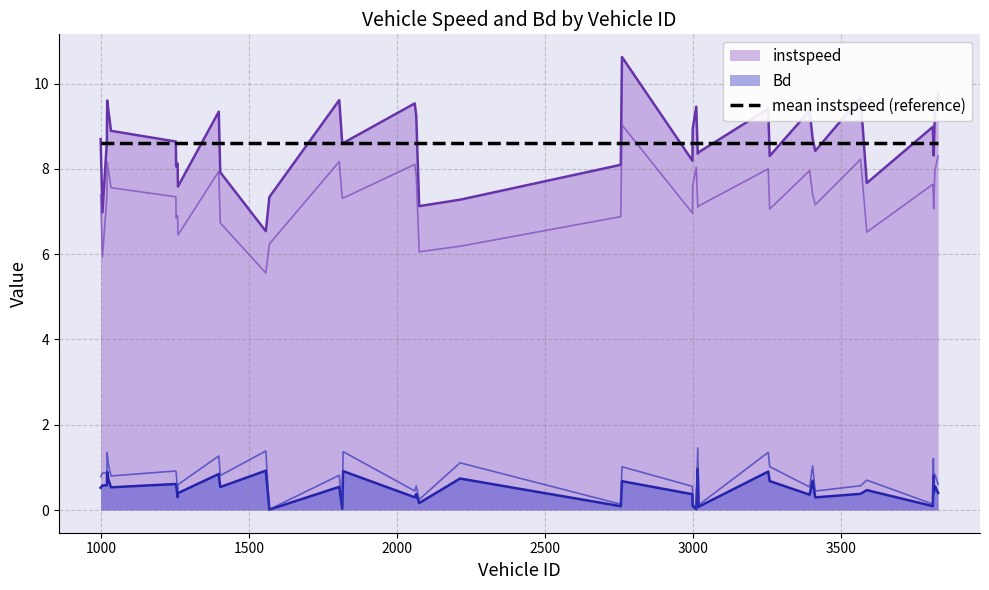

True or false: Bd and instspeed cross at least once.

False